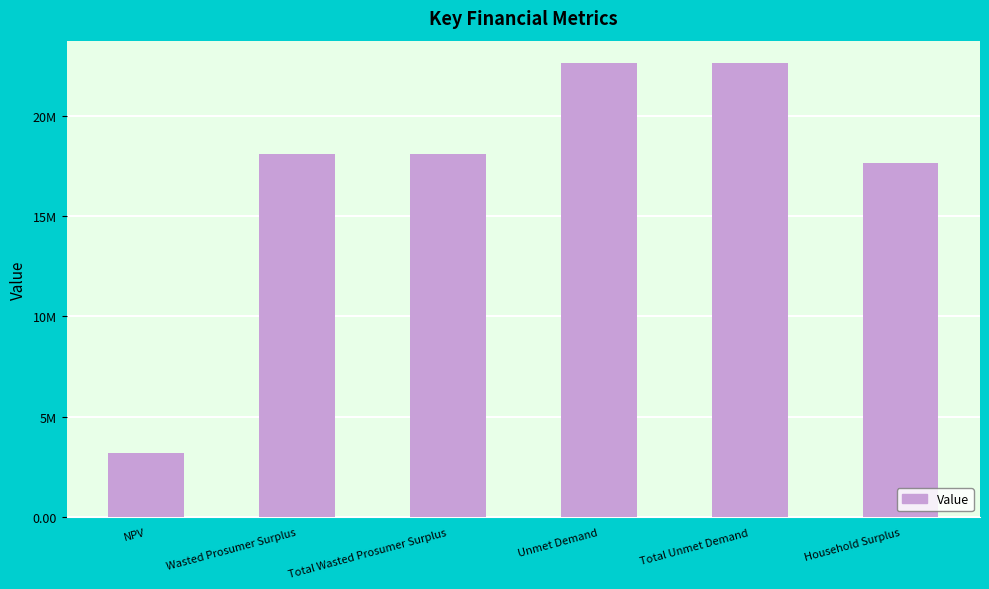

Are the bars horizontal?

No